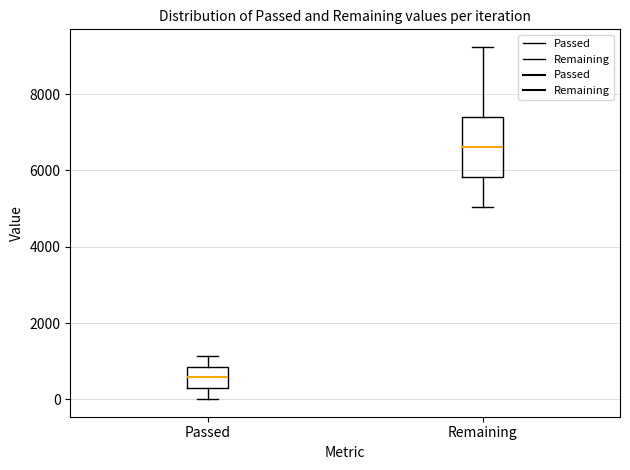

Which box is the tallest, from its lower edge to its upper edge?

Remaining